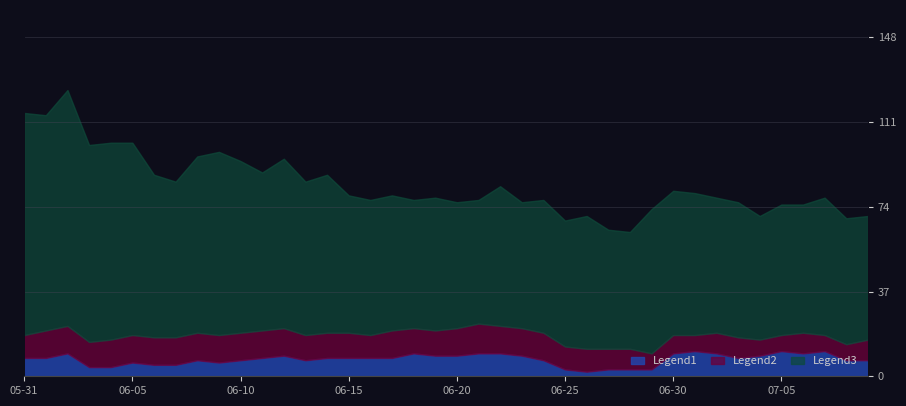

Is it true that Legend1 equals 9 at 06-20?

True